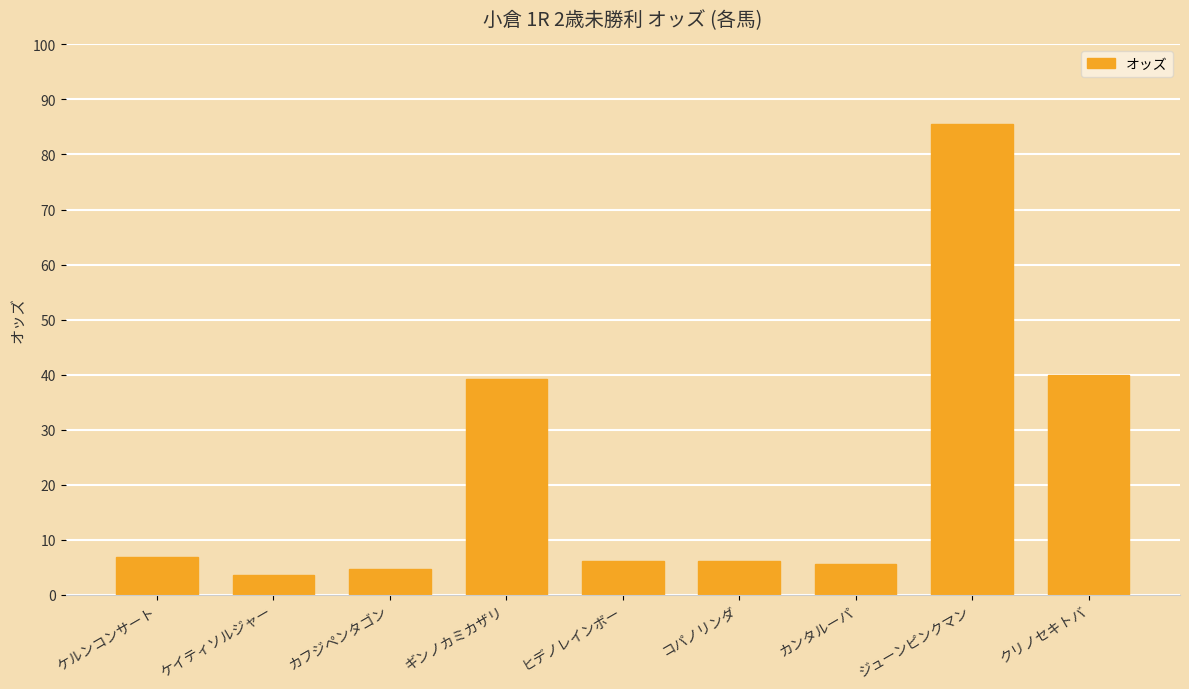

What is the minimum value shown in the chart?

3.6